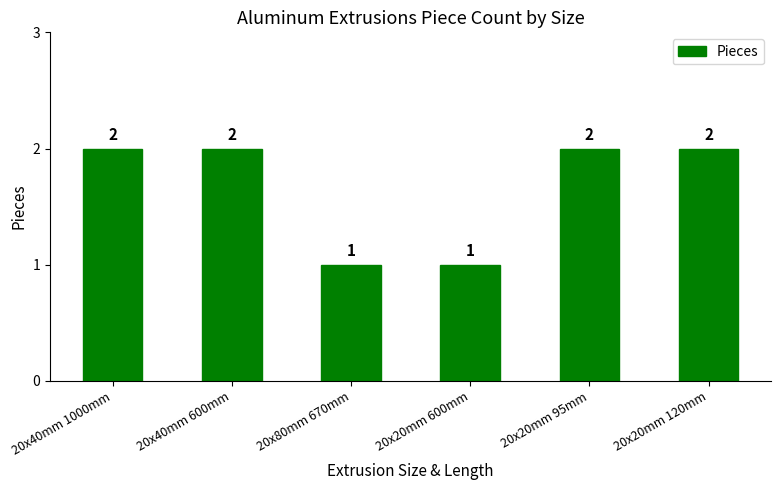

What is the average value?

2